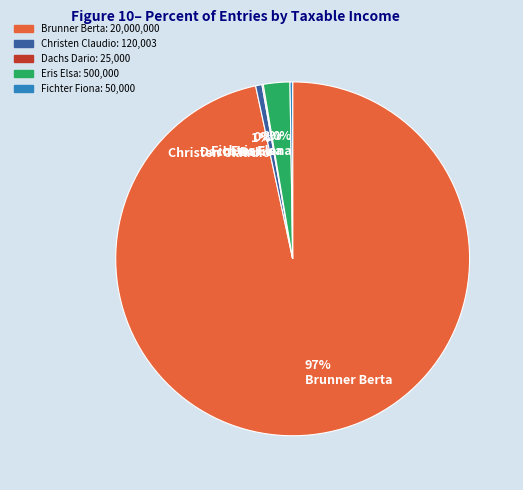

Which slice represents more than half of the pie?

97% Brunner Berta